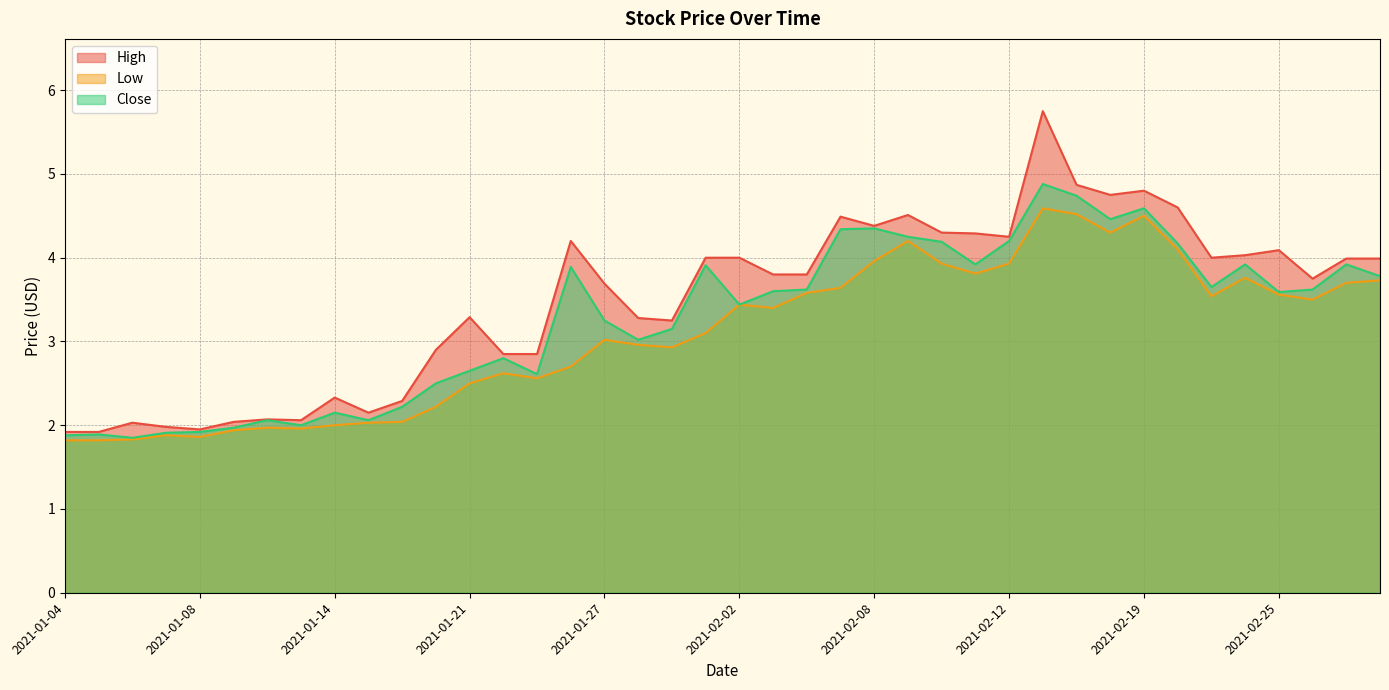

At which category does High reach its first local peak?

2021-01-06